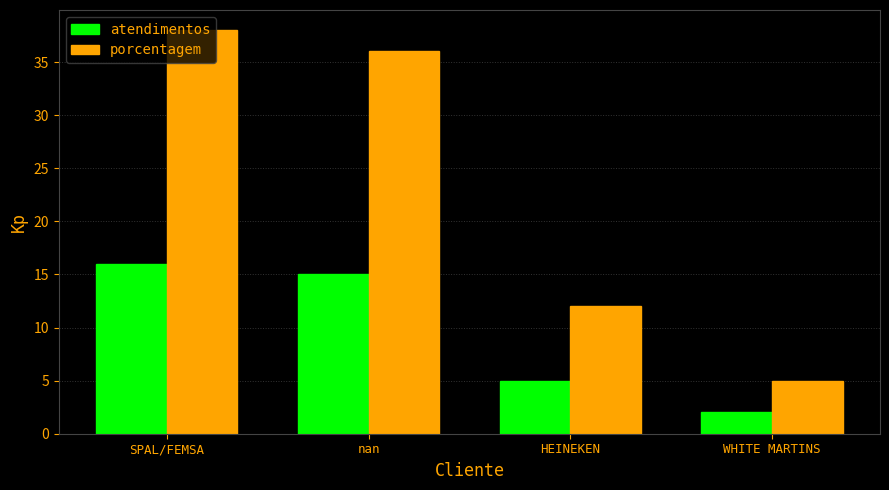

At which category is the sum across all series the highest?

SPAL/FEMSA